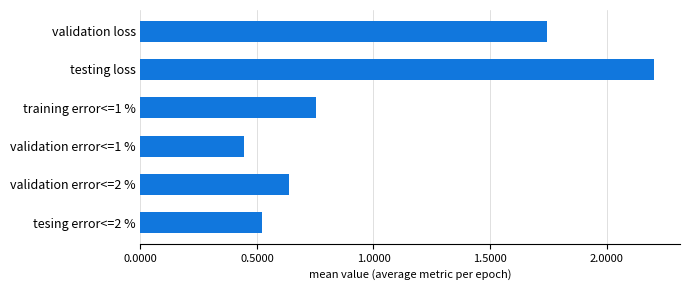

Rank the categories by value from lowest to highest.

validation error<=1 %, tesing error<=2 %, validation error<=2 %, training error<=1 %, validation loss, testing loss